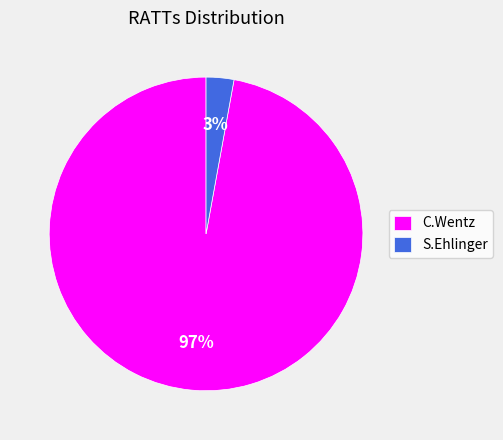

How many segments does this pie chart have?

2